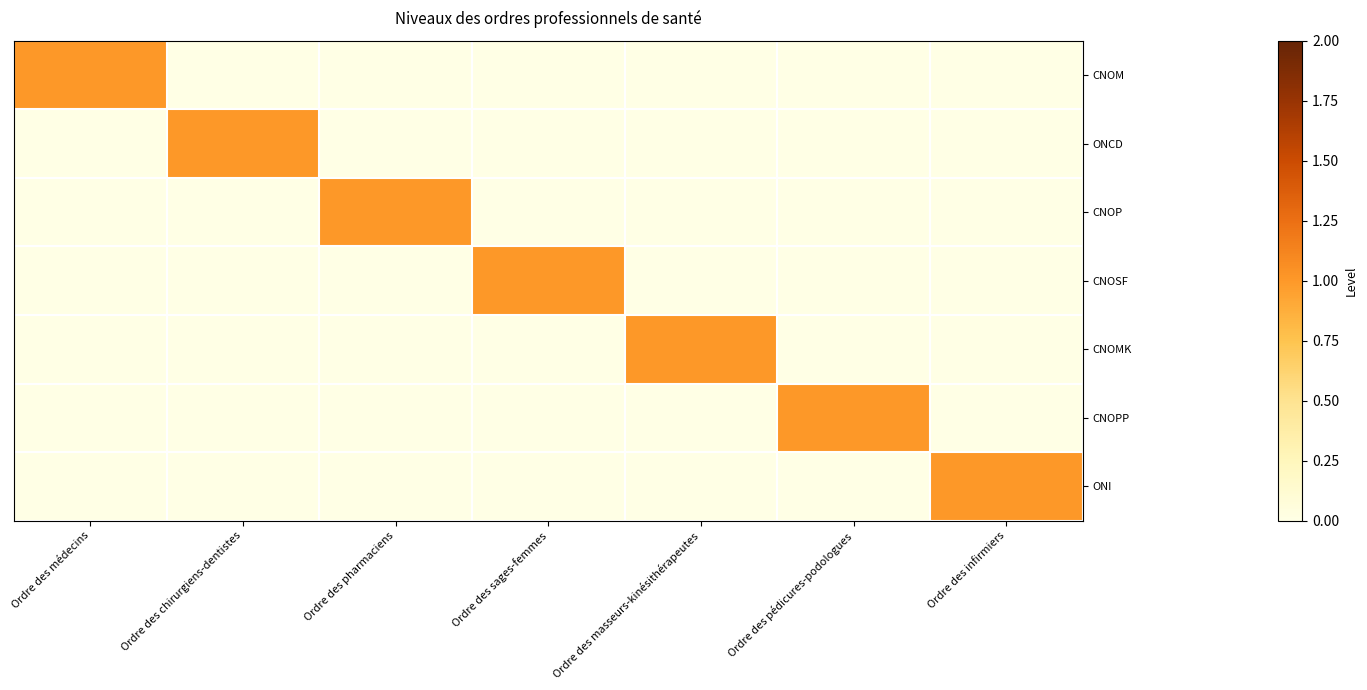

Which label corresponds to the smallest value in the chart?

Ordre des chirurgiens-dentistes